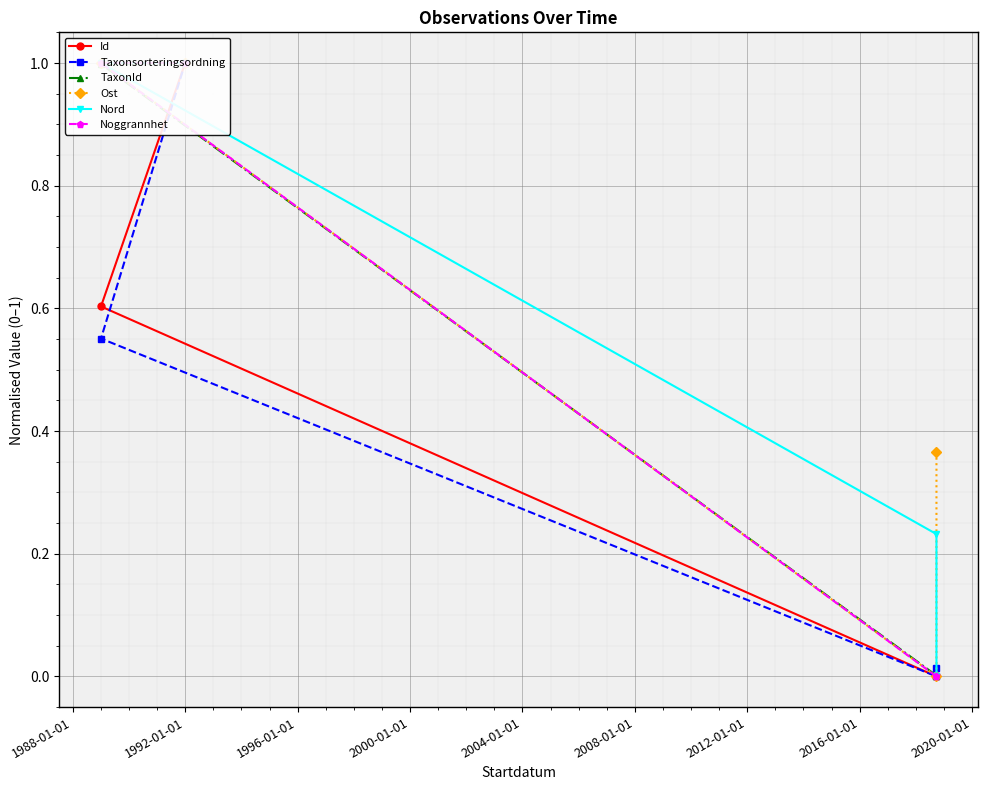

What is the difference between the second highest and minimum values in the TaxonId series?

1.0